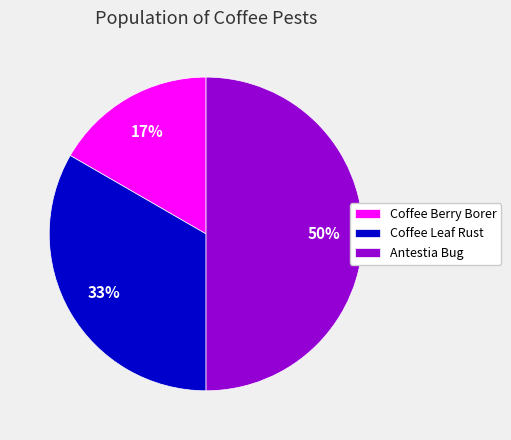

Between Coffee Berry Borer and Antestia Bug, which is larger?

Antestia Bug